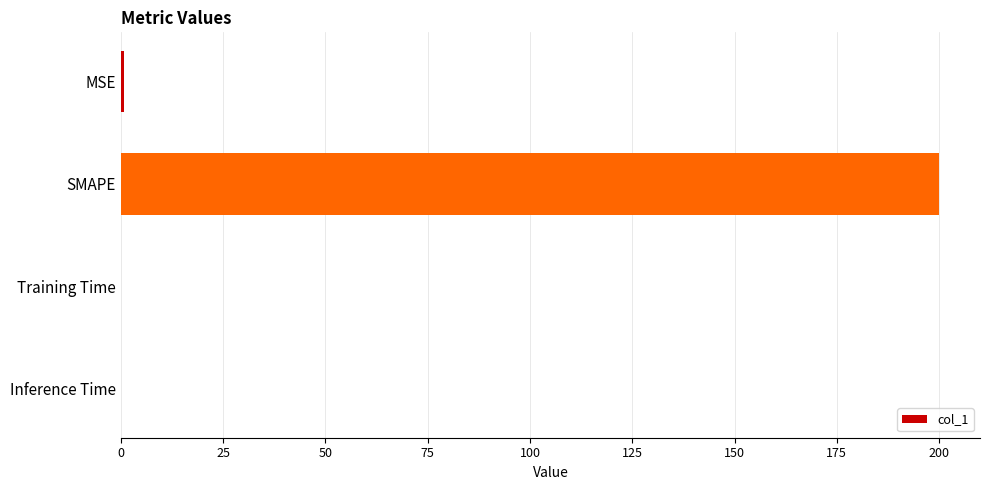

The value at SMAPE is 200.0. True or false?

True